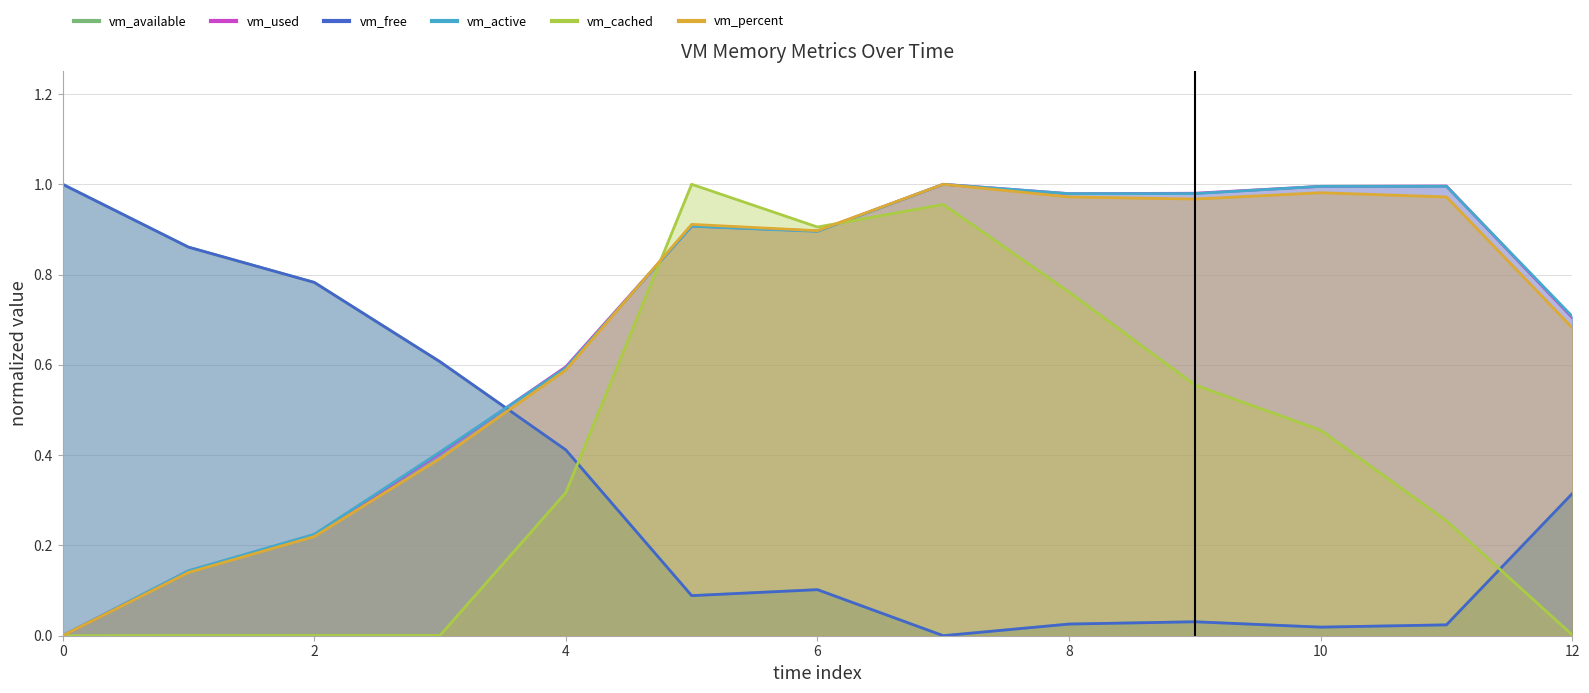

What is the value of the vm_used point at the 4th from the left?

0.4